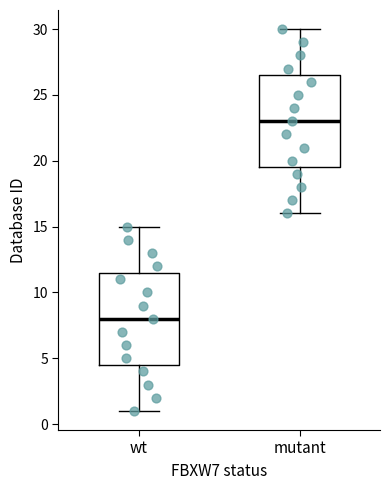

Reading left to right, transcribe this box plot: for each box, give where its median line is, the range the box spans, and where its two whiskers end, as read against the y-axis. The values are not printed on the chart, so give them approximately, as read against the axis.

wt: median 8.0, box 4.5 to 11.5, whiskers 1.0 to 15.0
mutant: median 23.0, box 19.5 to 26.5, whiskers 16.0 to 30.0